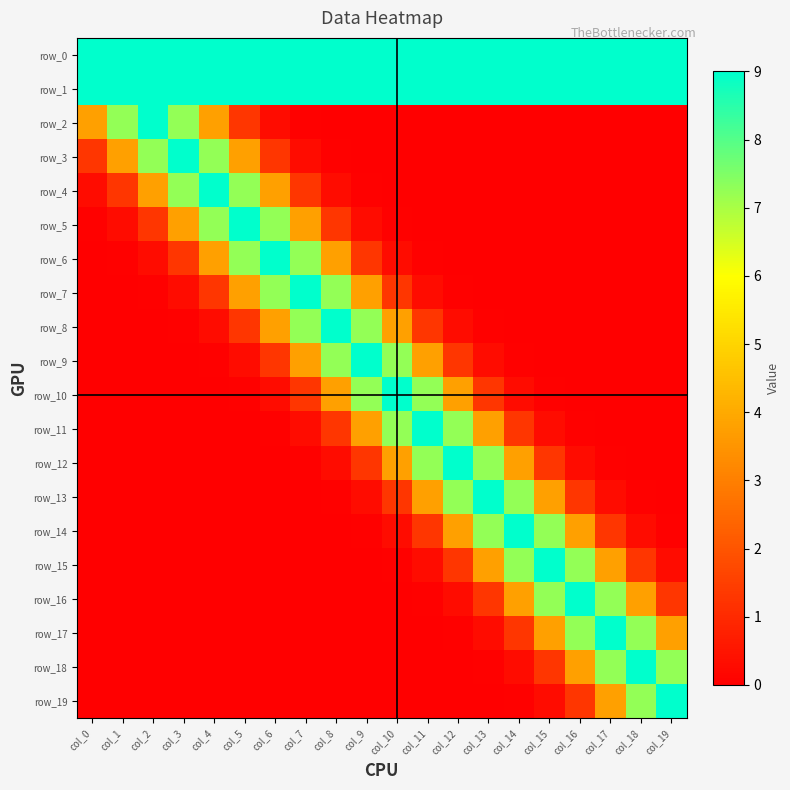

What is the total value across all series at col_17?

50.7